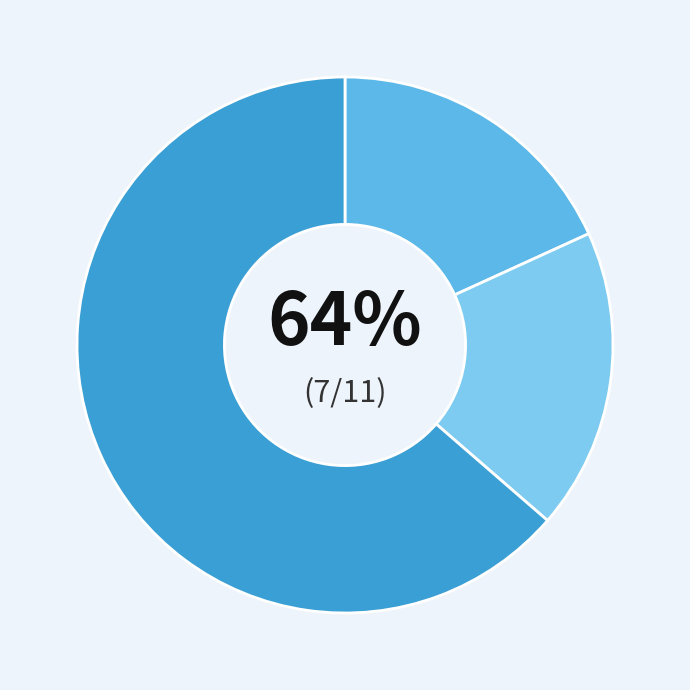

To the nearest percent, what is the average slice percentage?

33%